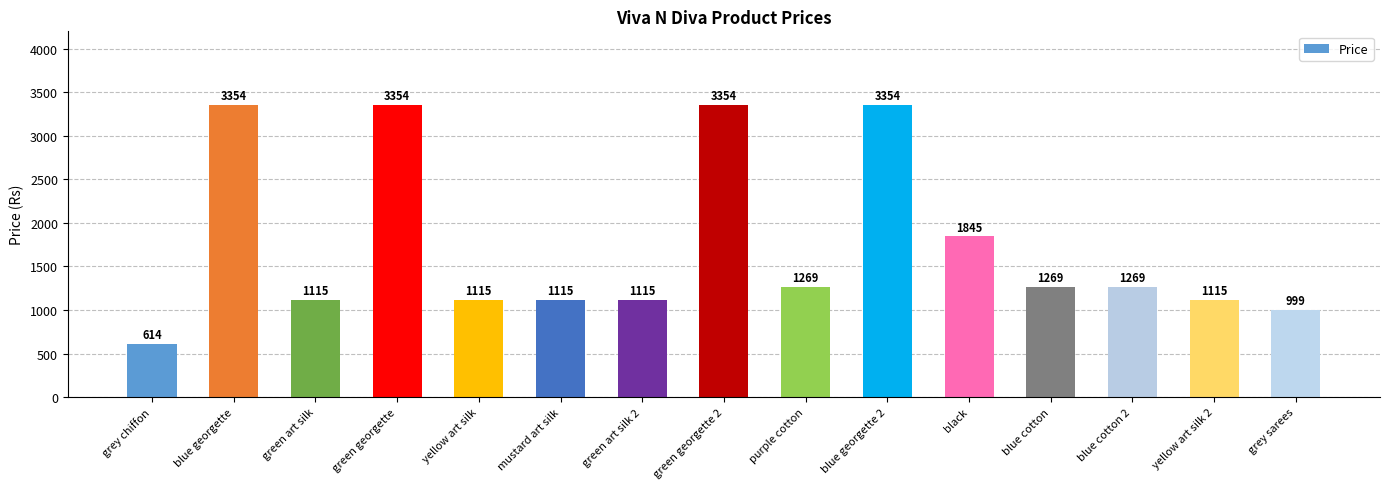

True or false: the data shows 1269 at purple cotton.

True